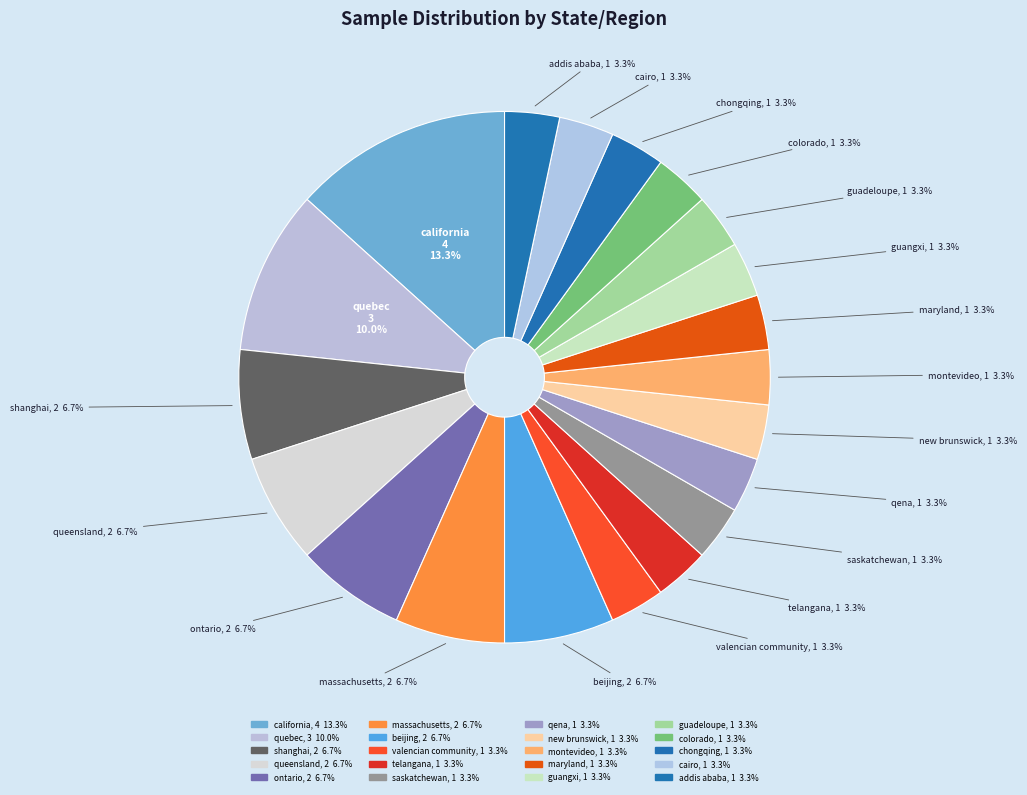

To the nearest percent, what is the difference between the largest and smallest slice percentages?

10%